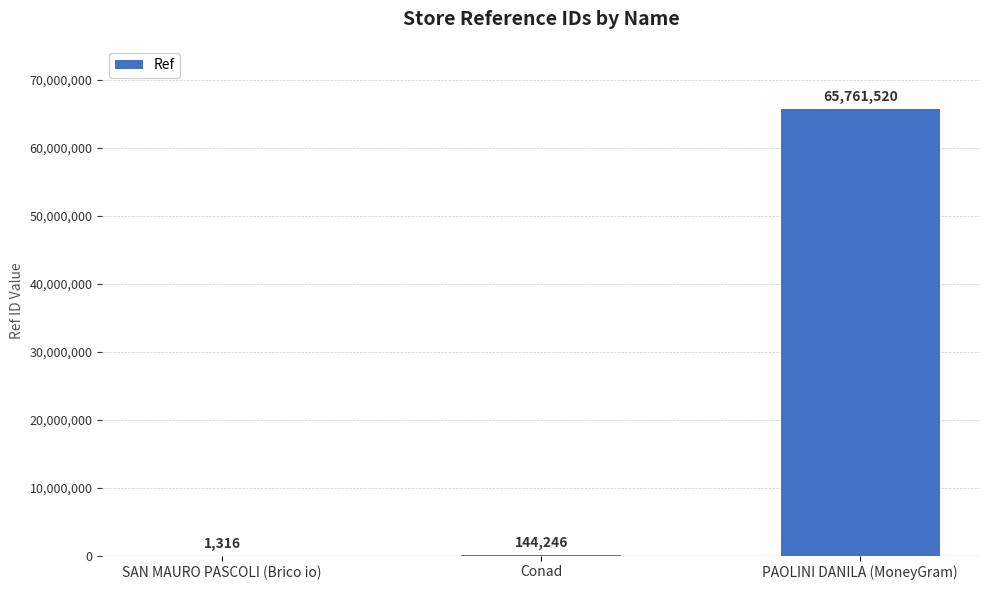

What is the sum of the values at Conad and SAN MAURO PASCOLI (Brico io)?

145562